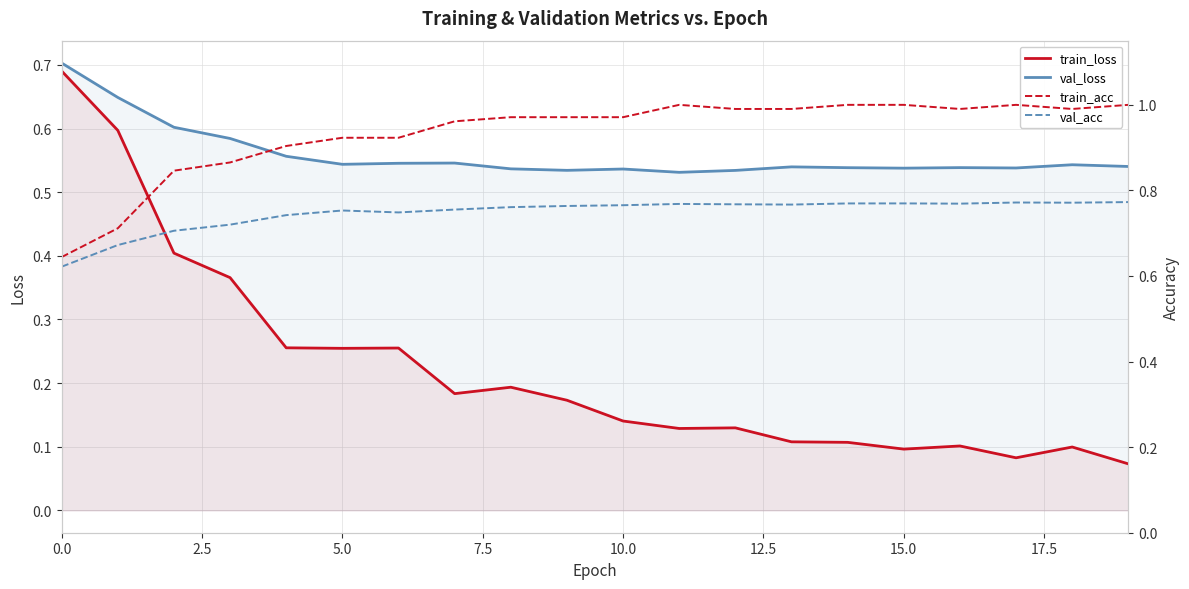

Reading left to right, transcribe all the data shown in this chart.

train_loss: 0.7	0.6	0.4	0.4	0.3	0.3	0.3	0.2	0.2	0.2	0.1	0.1	0.1	0.1	0.1	0.1	0.1	0.1	0.1	0.1
val_loss: 0.7	0.6	0.6	0.6	0.6	0.5	0.5	0.5	0.5	0.5	0.5	0.5	0.5	0.5	0.5	0.5	0.5	0.5	0.5	0.5
train_acc: 0.6	0.7	0.8	0.9	0.9	0.9	0.9	1.0	1.0	1.0	1.0	1.0	1.0	1.0	1.0	1.0	1.0	1.0	1.0	1.0
val_acc: 0.6	0.7	0.7	0.7	0.7	0.8	0.7	0.8	0.8	0.8	0.8	0.8	0.8	0.8	0.8	0.8	0.8	0.8	0.8	0.8